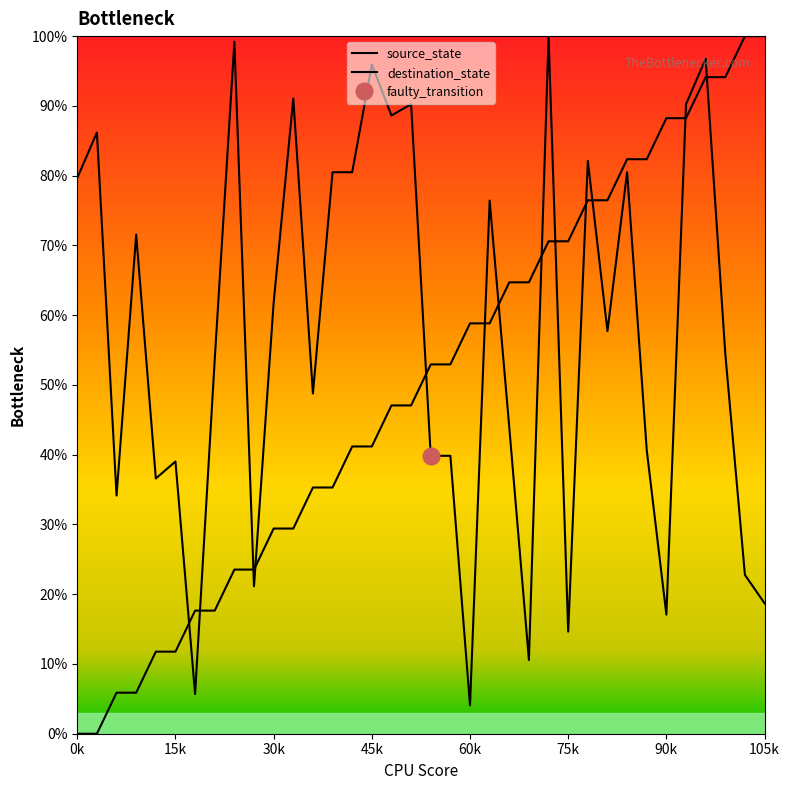

Is this an area chart (filled region under the line)?

No